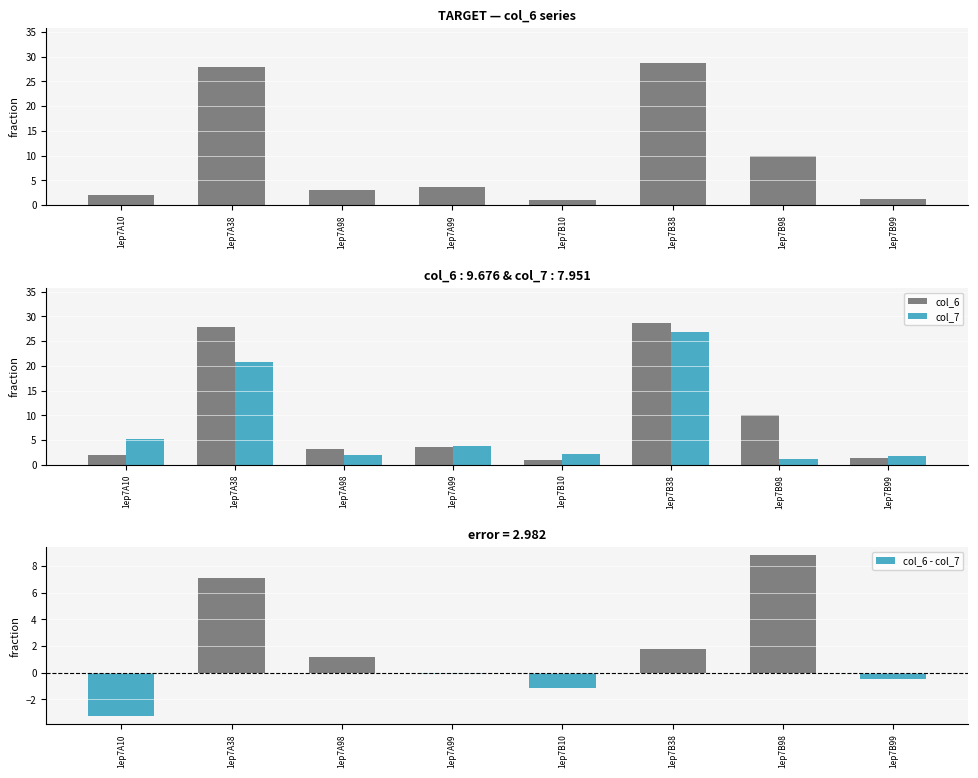

What are all the series names shown in the legend?

col_6, col_7, col_6 - col_7